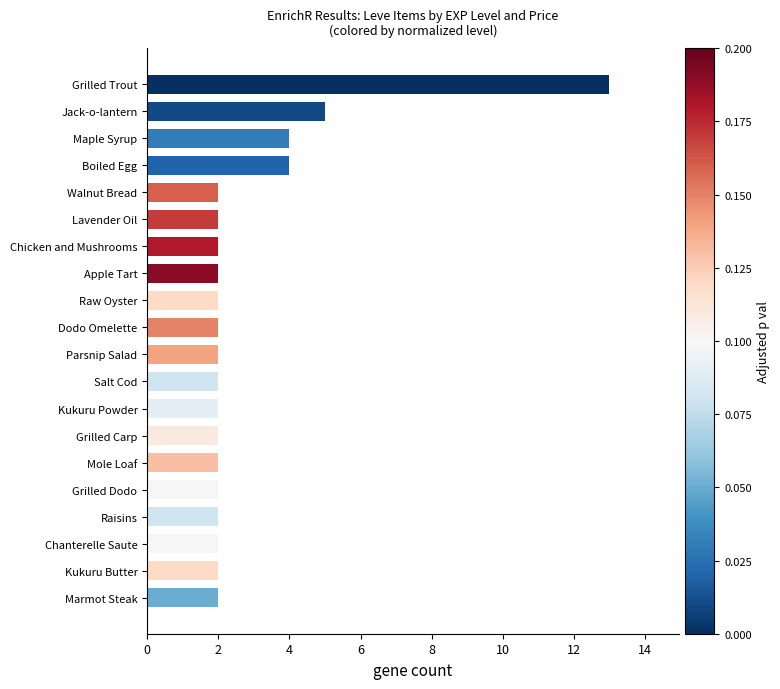

How many bars are there in total?

20